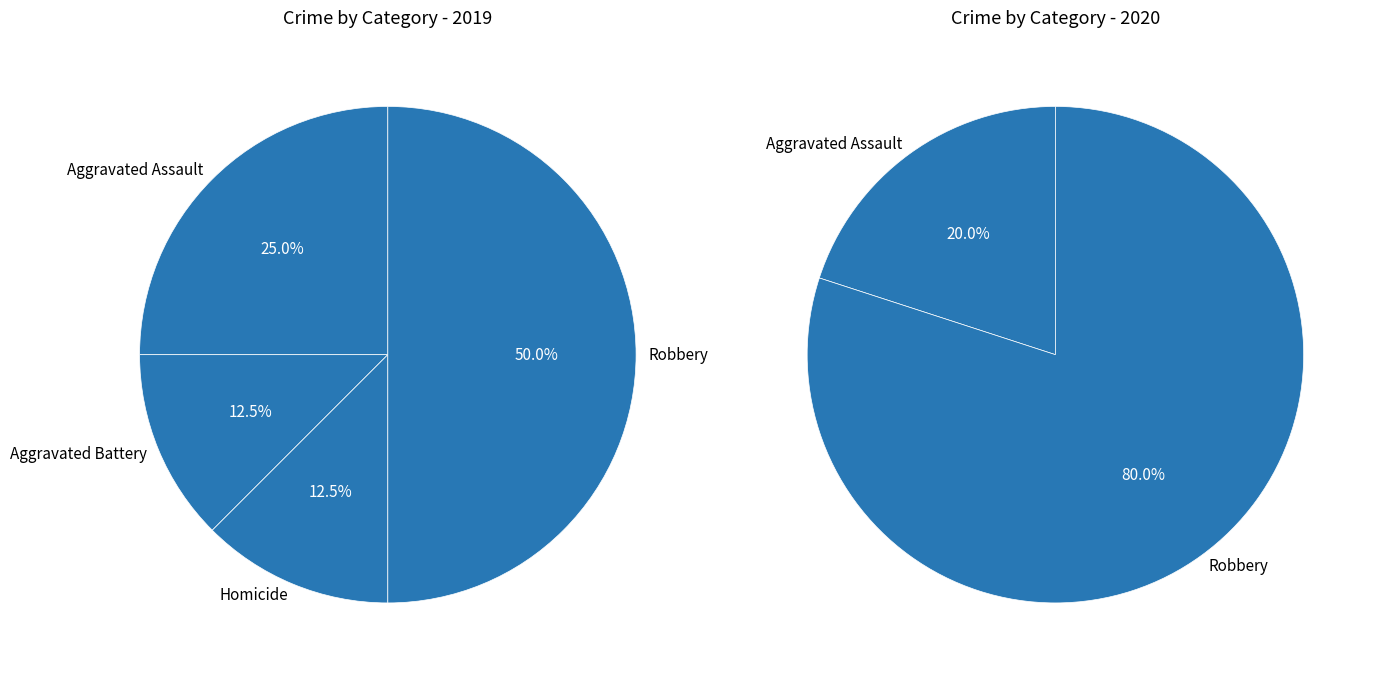

What percentage is the Robbery slice, to the nearest percent?

50%